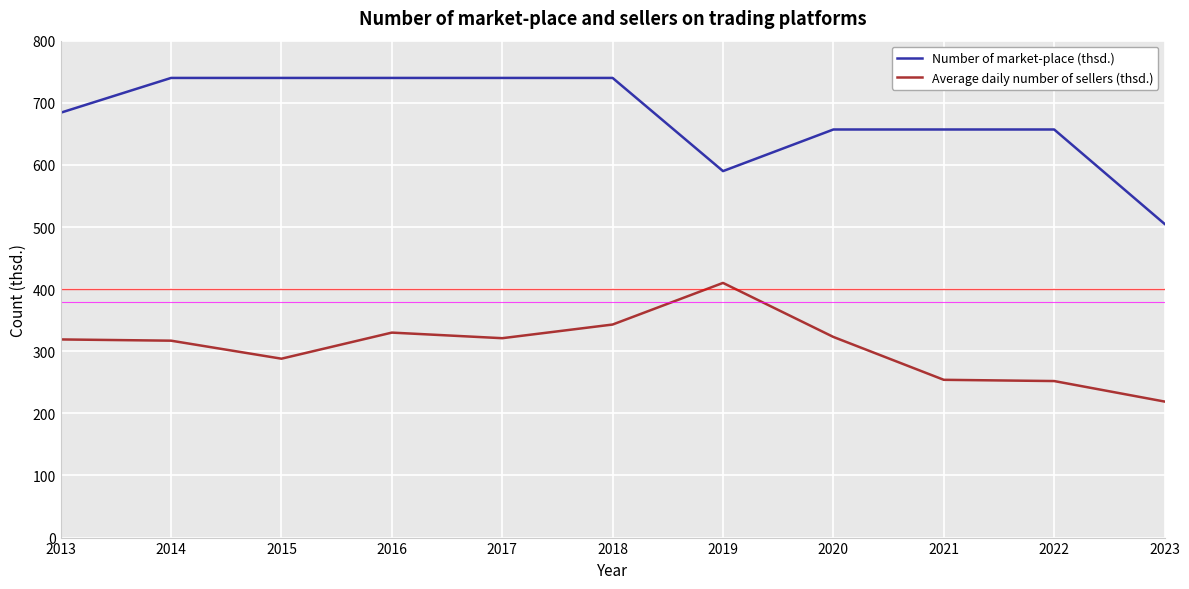

At how many categories does at least one series exceed 557?

10